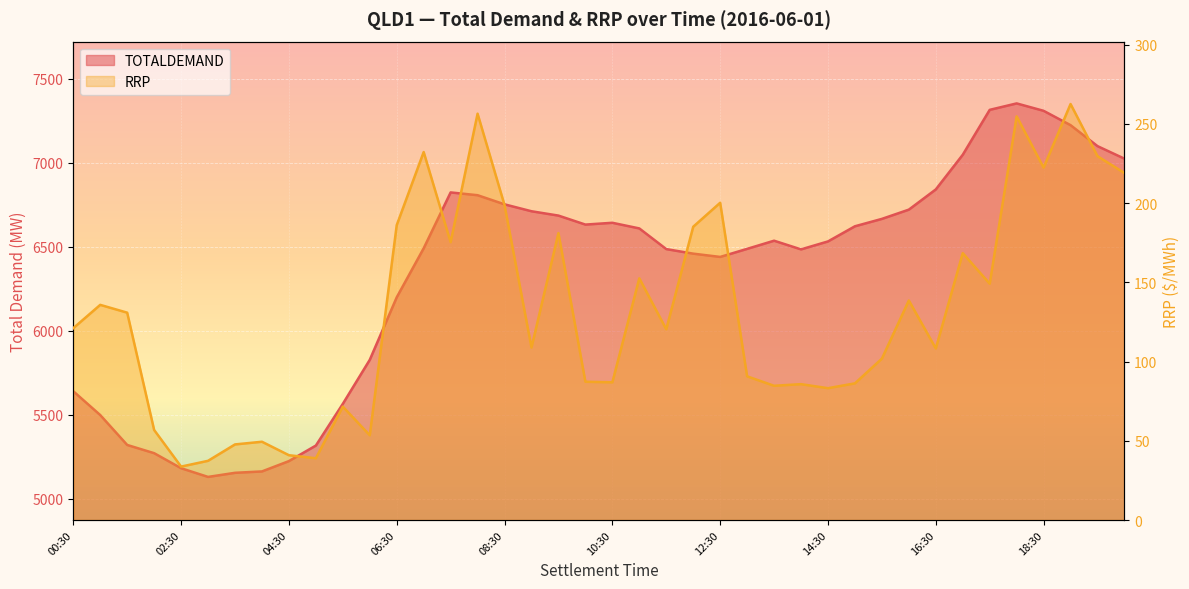

What is the difference between the RRP values at 16:30 and 16:00?

30.3